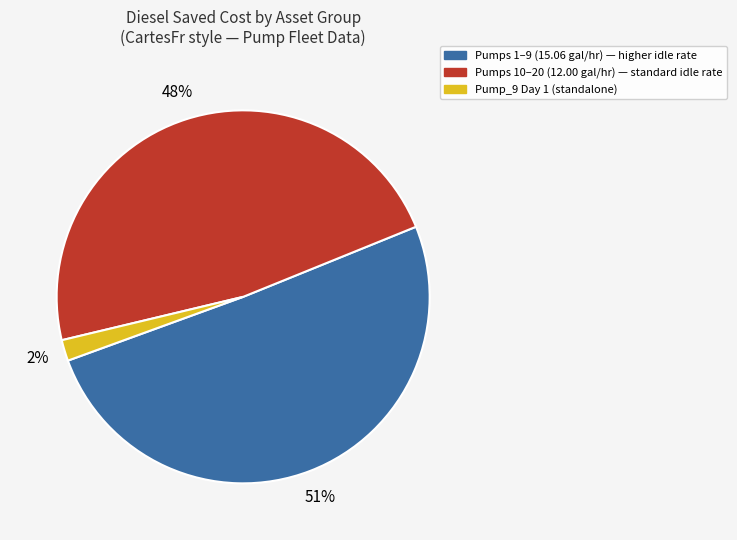

To the nearest percent, what is the average slice percentage?

33%